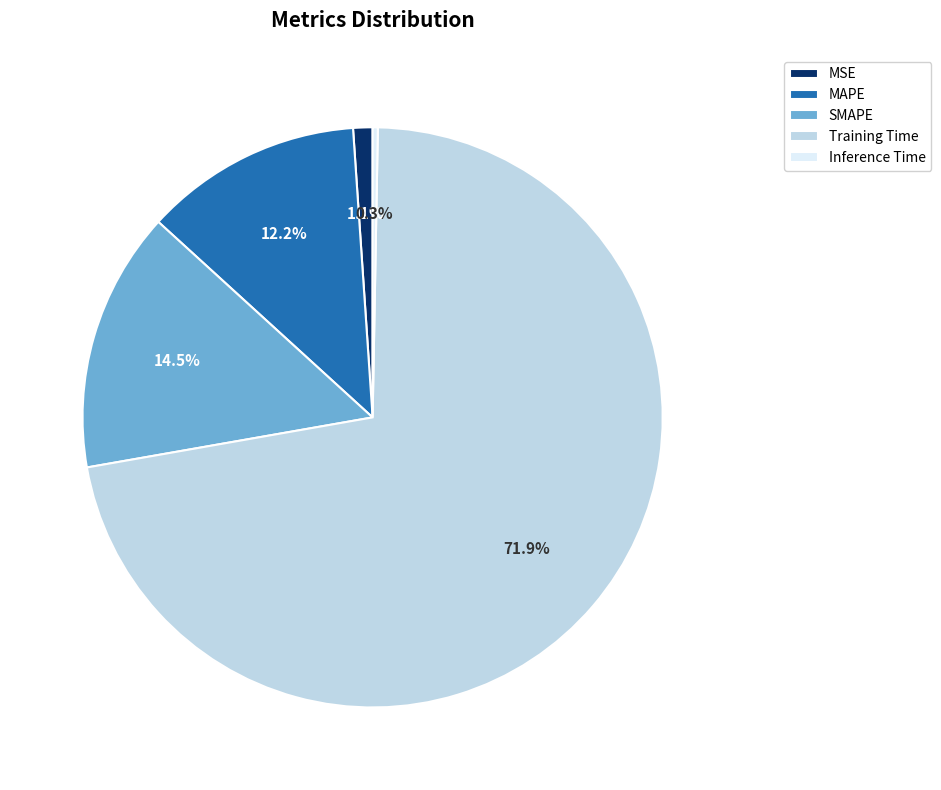

Is there a majority slice in this chart?

Yes